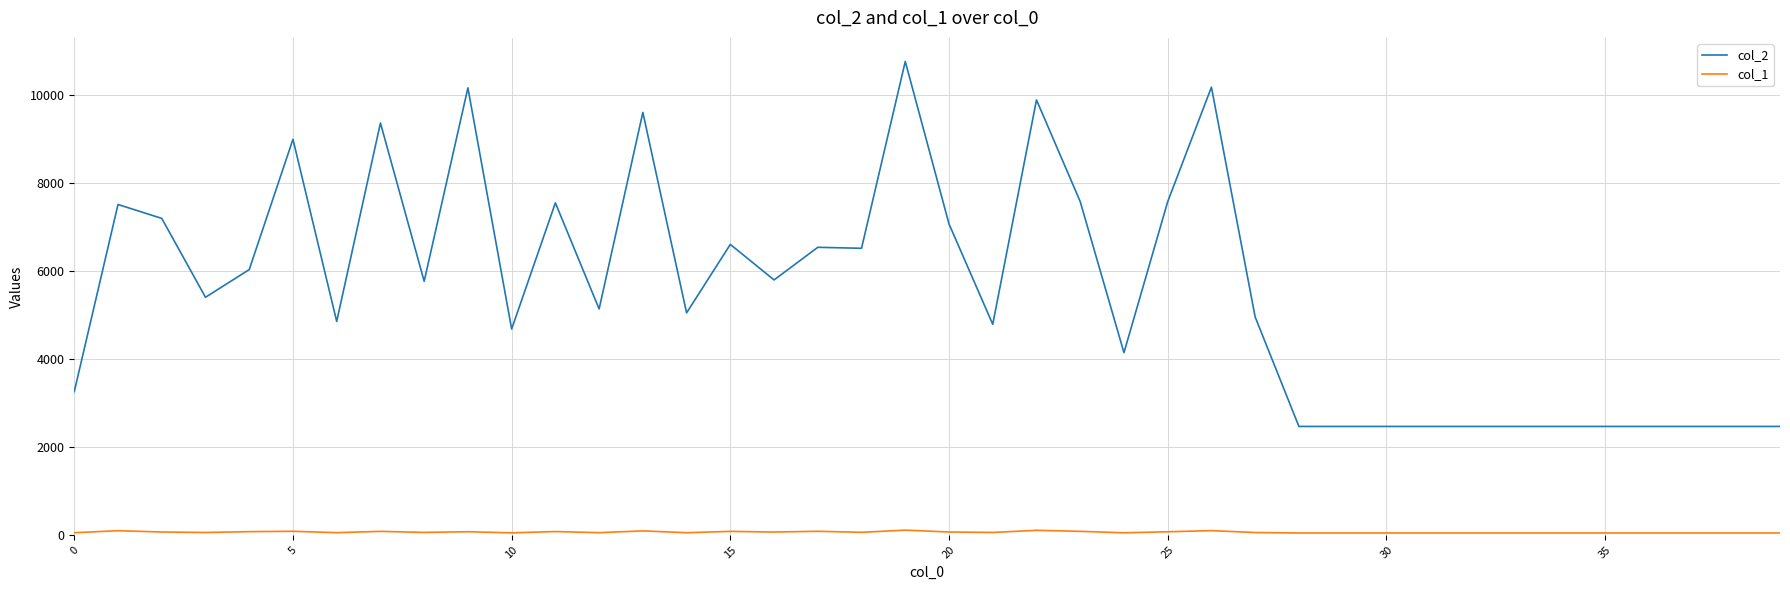

Which series has the largest range (max minus min)?

col_2